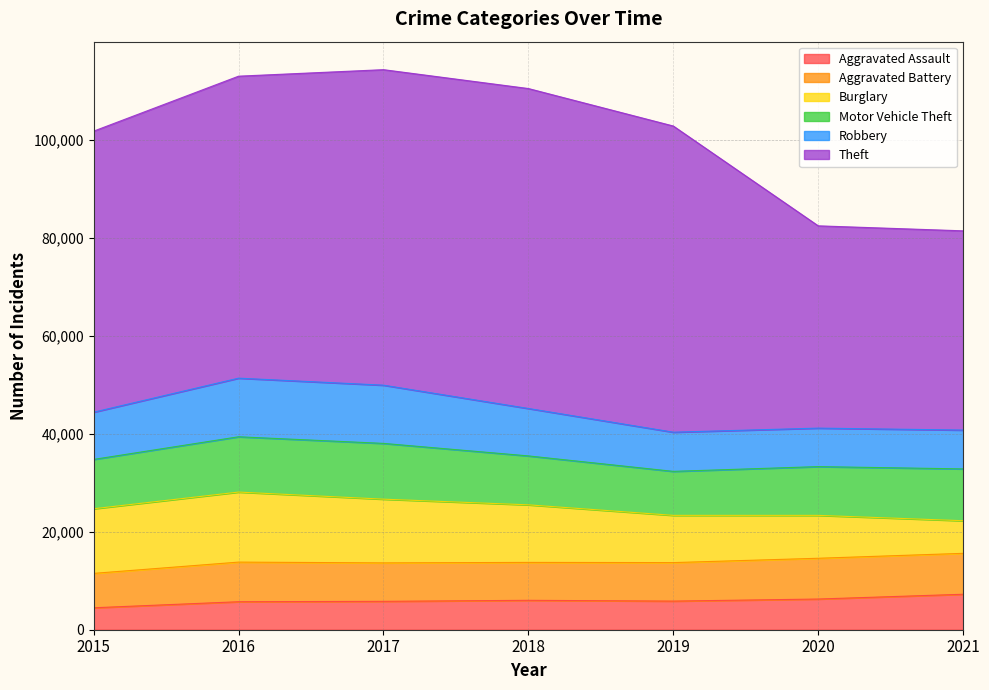

What is the average value of the Burglary series?

11038